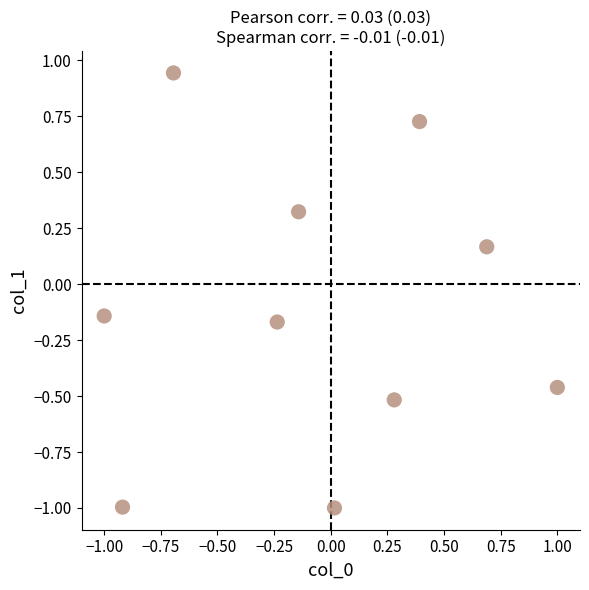

What is the range of Y values (max minus min)?

1.9